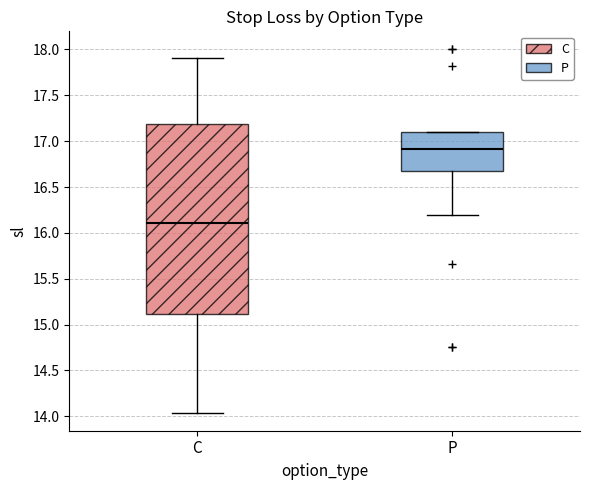

Which box is the tallest, from its lower edge to its upper edge?

C